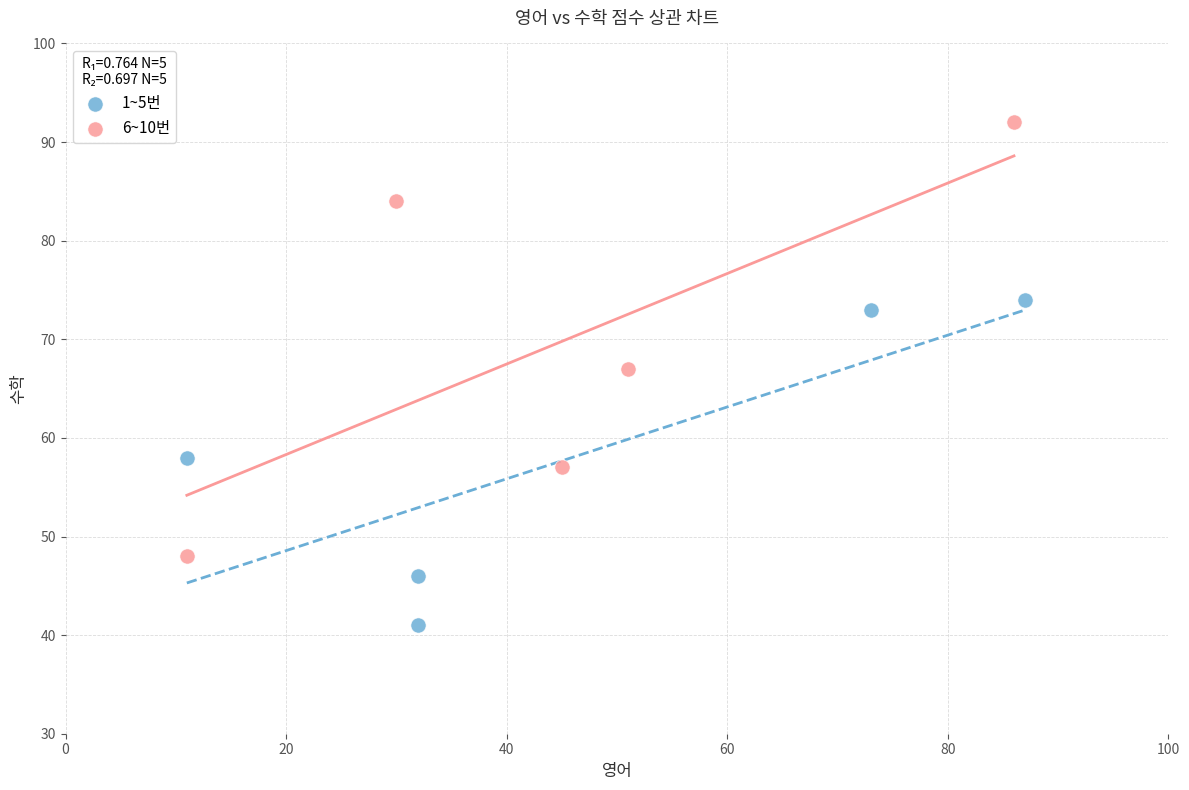

Which series contains the lowest Y value?

1~5번